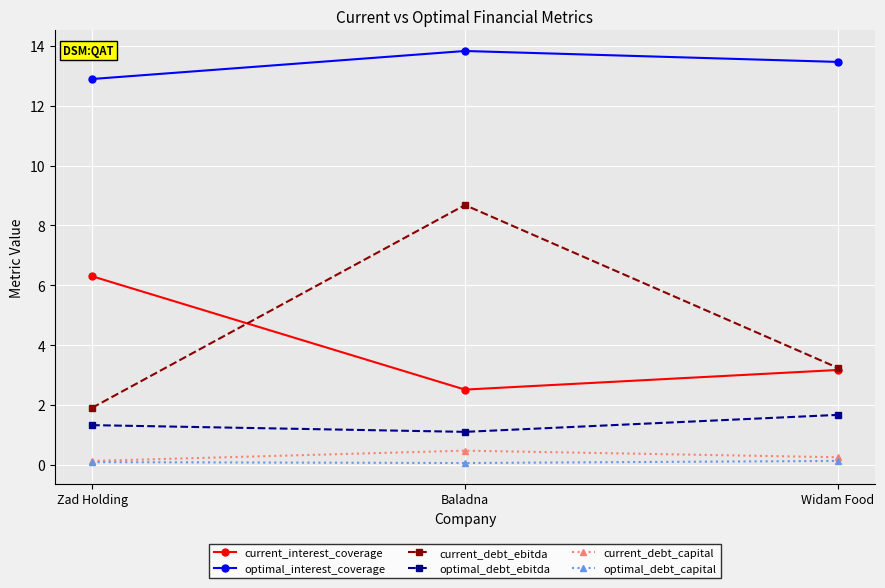

The current_debt_capital series shows 0.5 at Baladna. True or false?

True